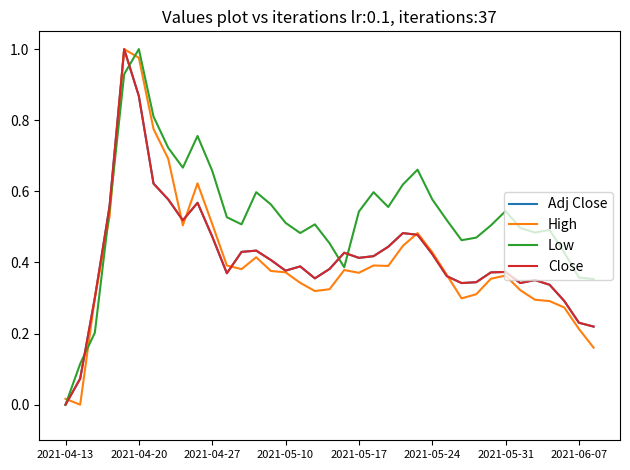

Which series has the largest total across all categories?

Low